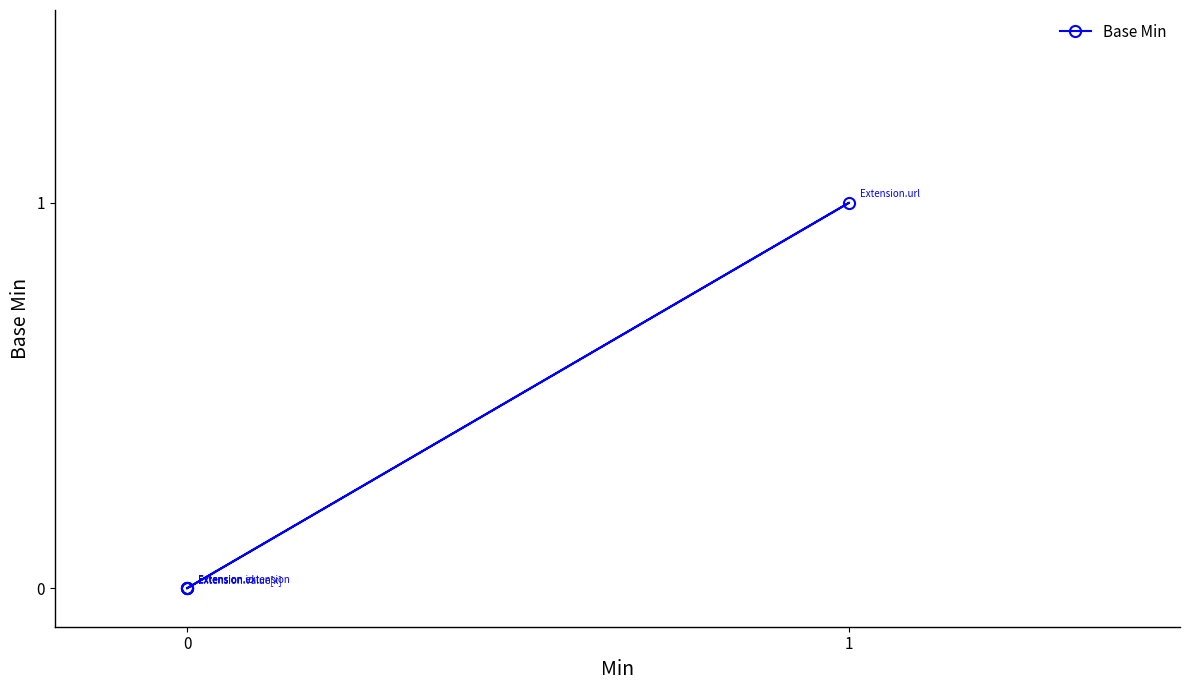

How many lines are shown in the chart?

1